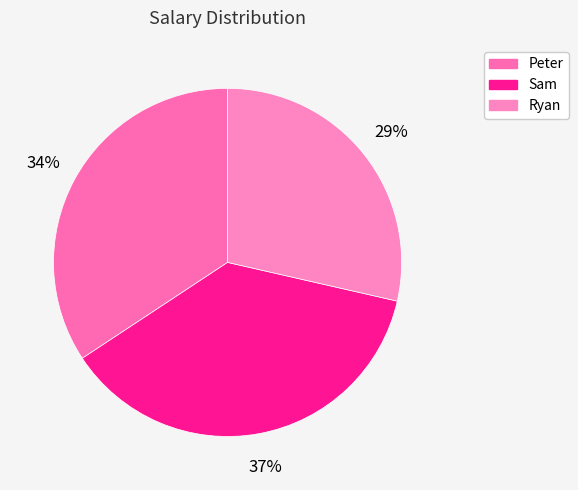

True or false: Peter accounts for 40% of the total.

False